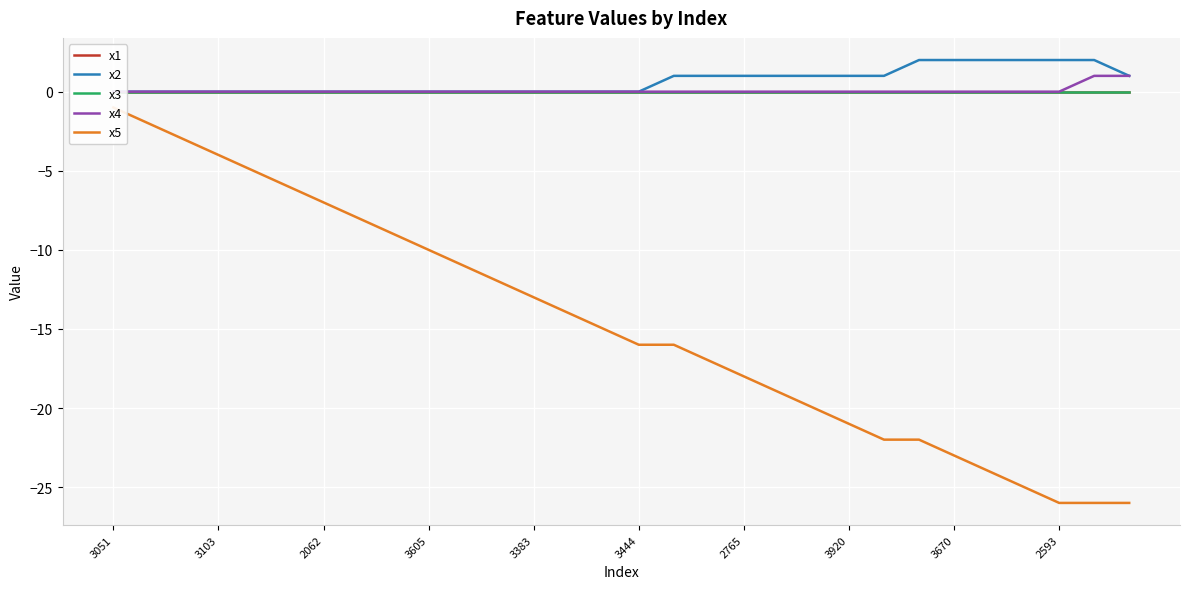

Which series has the largest range (max minus min)?

x5